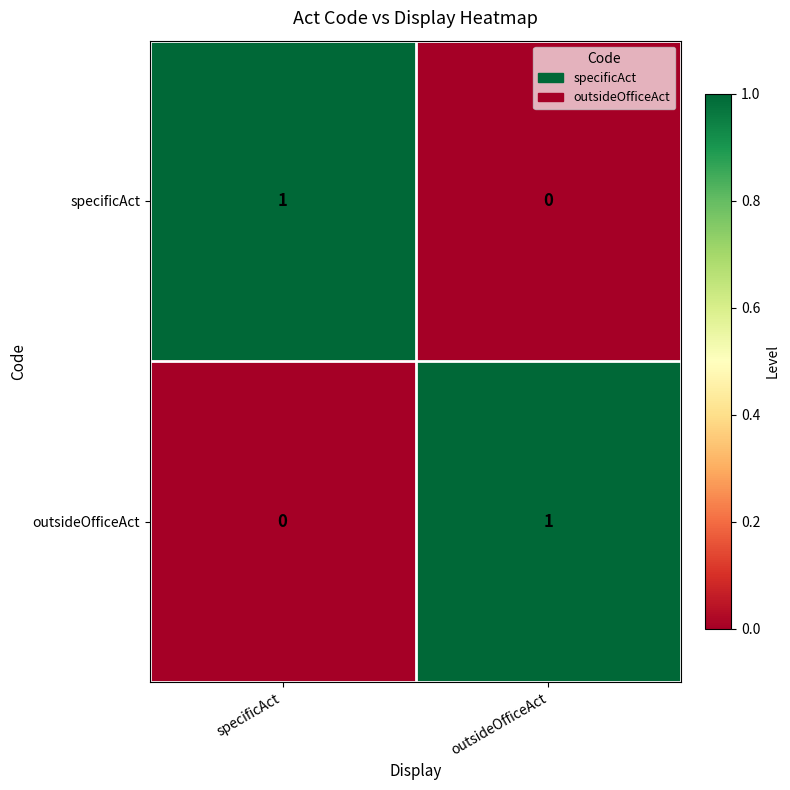

Rank the series at outsideOfficeAct from lowest to highest value.

specificAct, outsideOfficeAct